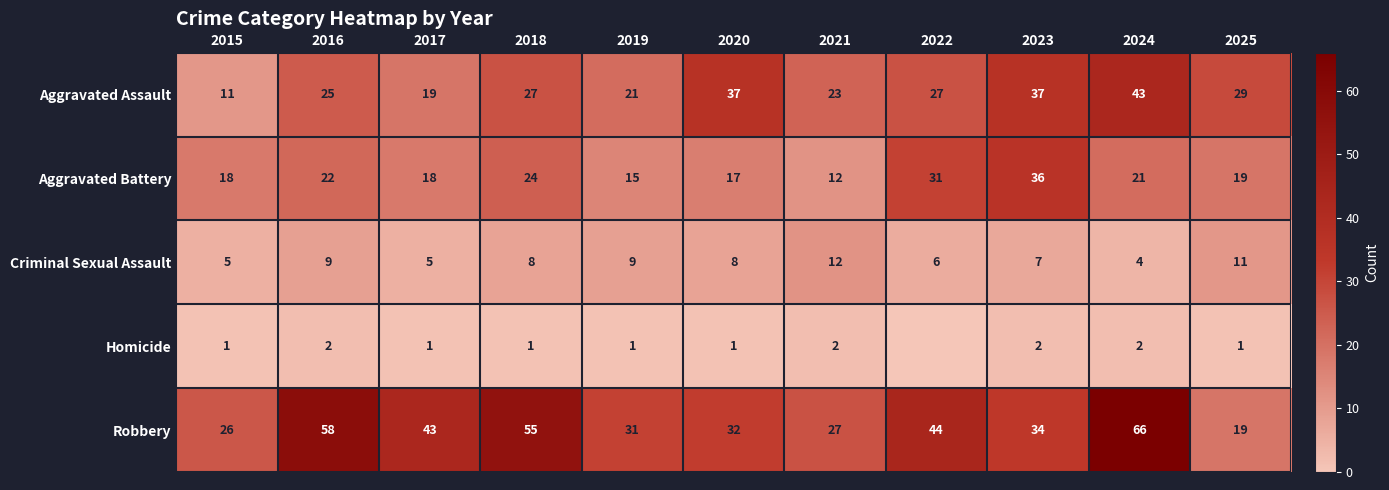

List the labels in order of Robbery value, largest first.

2024, 2016, 2018, 2022, 2017, 2023, 2020, 2019, 2021, 2015, 2025